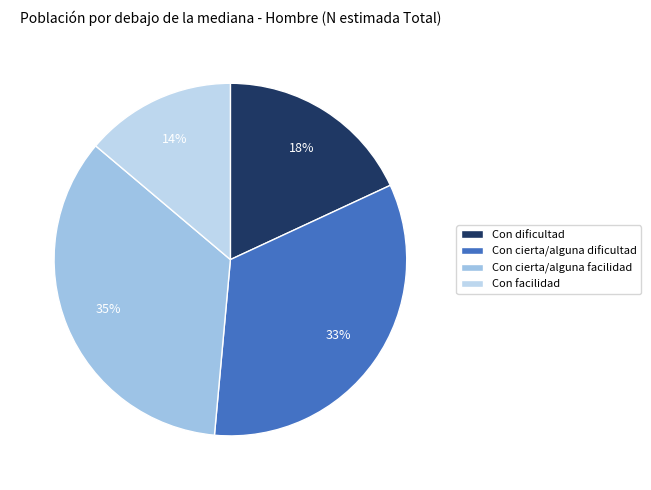

What percentage is the Con cierta/alguna facilidad slice, to the nearest percent?

35%